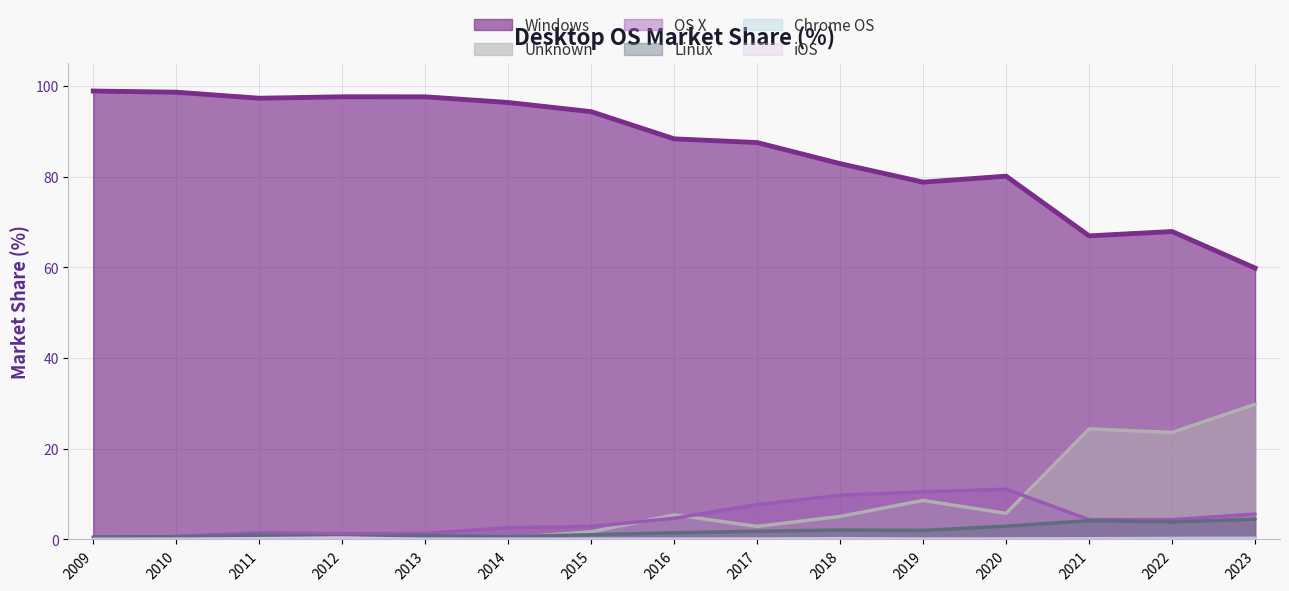

At which category does Linux reach its first local valley?

2012